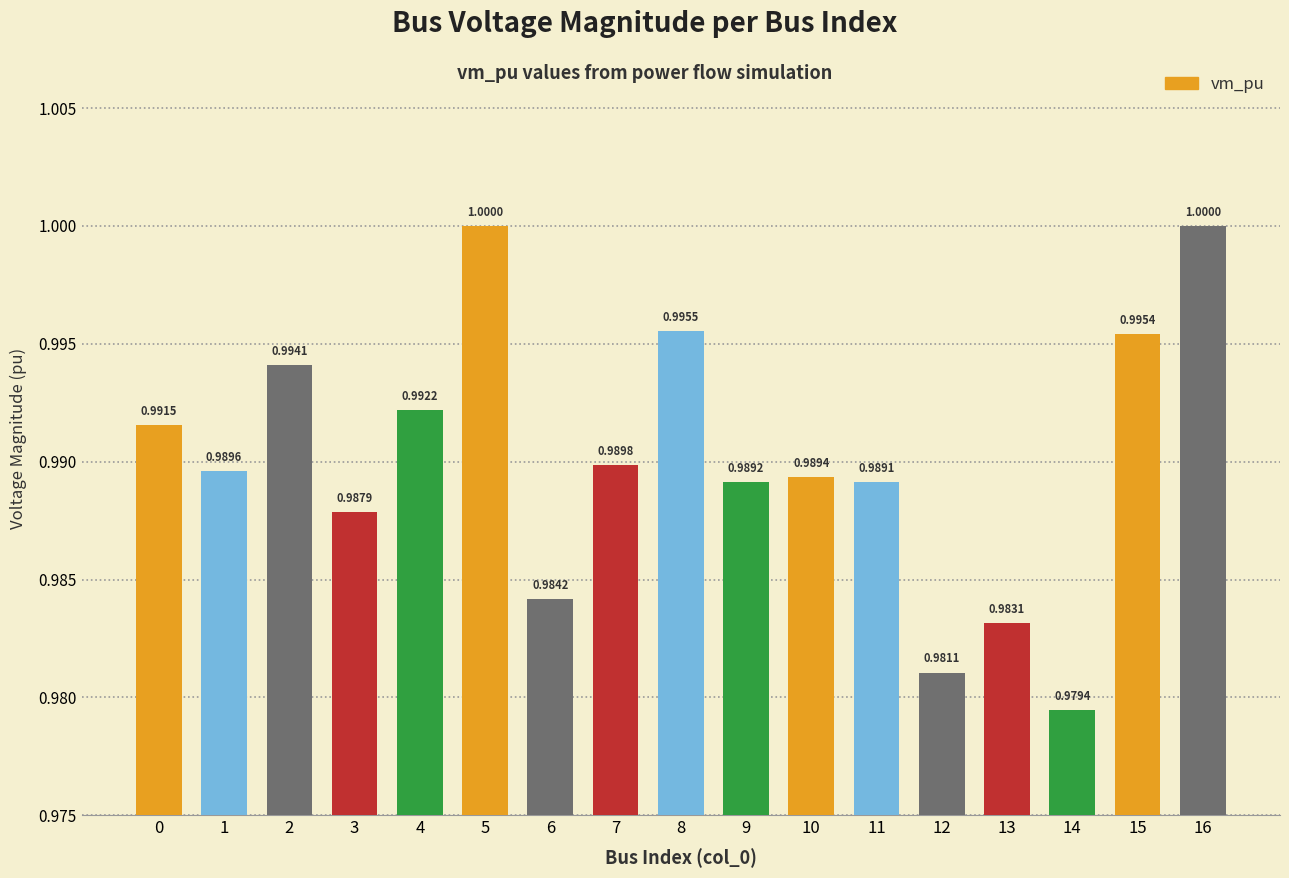

Between 16 and 15, which is larger?

16